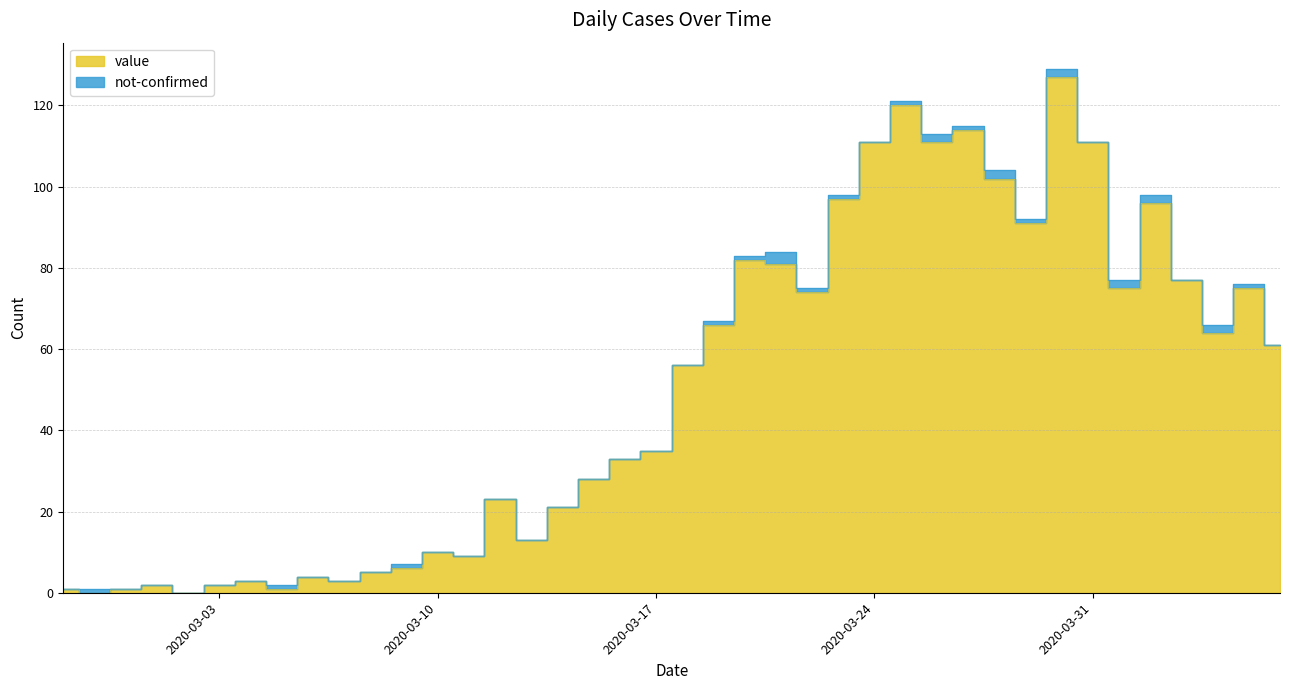

The value at 2020-03-29 is 50. True or false?

False